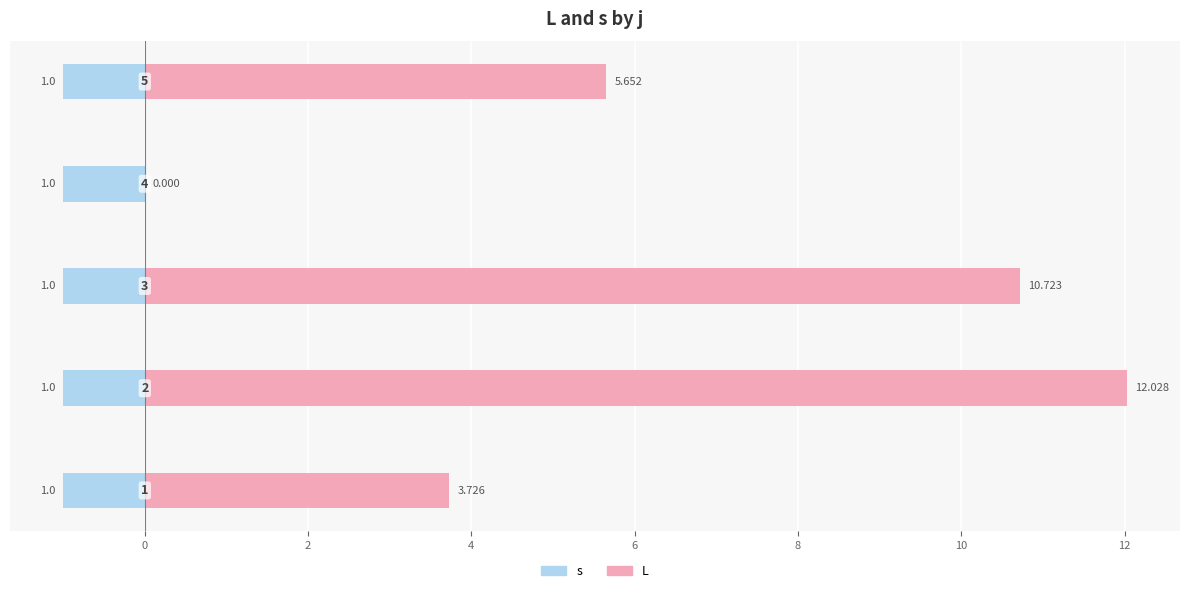

What is the average value of the L series?

6.4